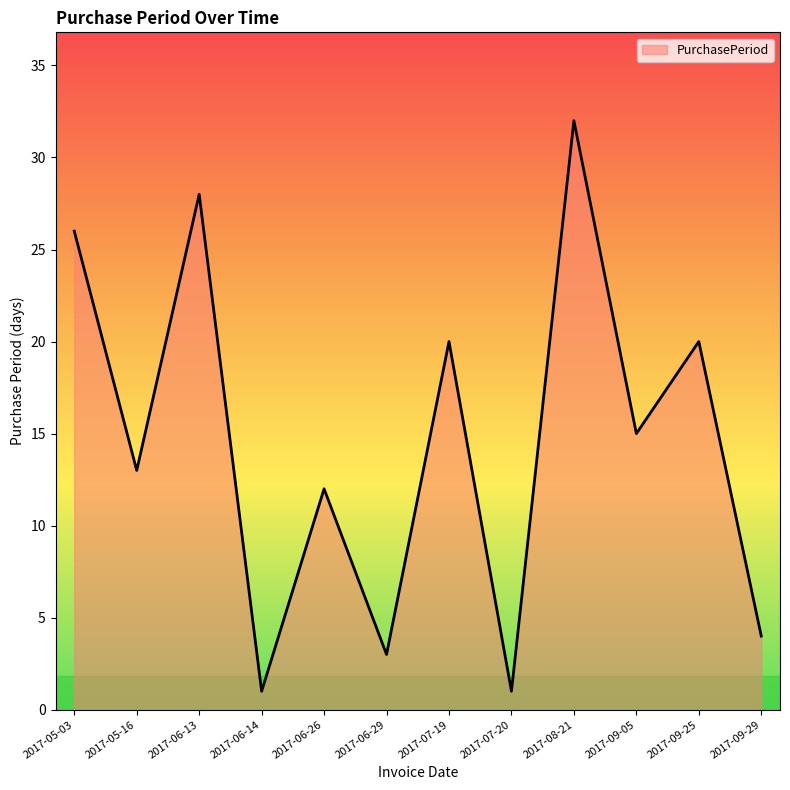

Where is the first local maximum?

2017-06-13